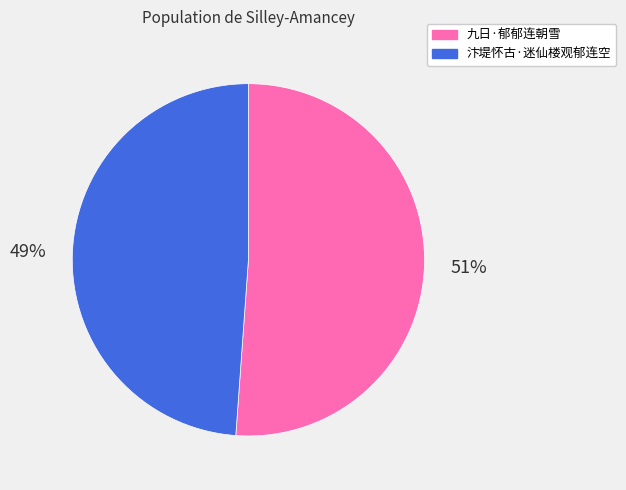

Which category accounts for the majority?

九日·郁郁连朝雪